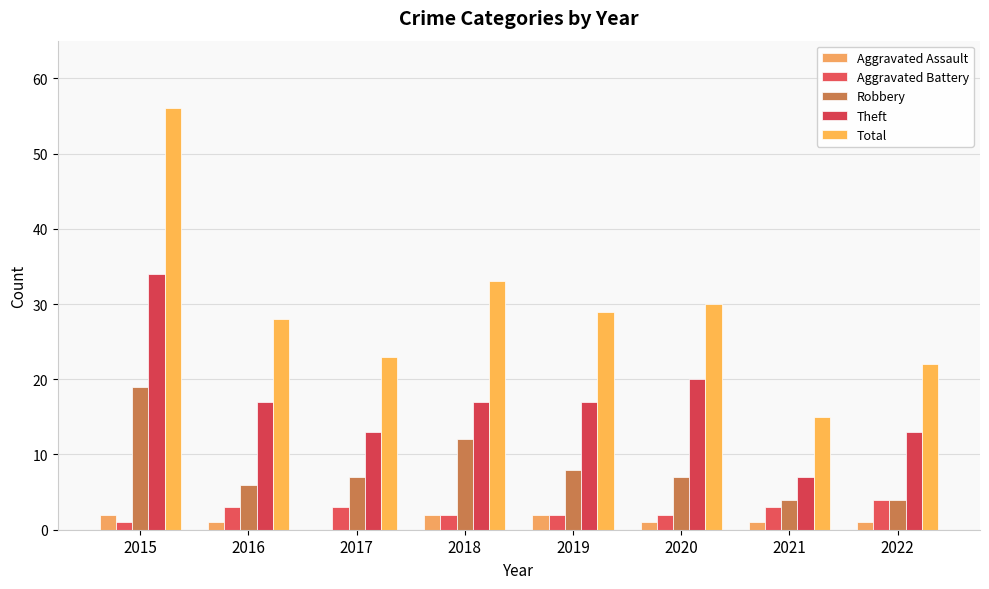

What are all the series names shown in the legend?

Aggravated Assault, Aggravated Battery, Robbery, Theft, Total